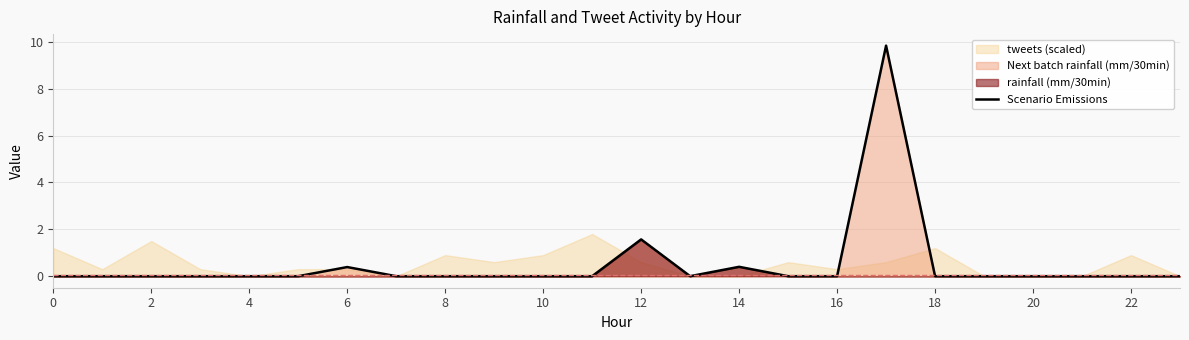

The value of Scenario Emissions at 2 is 0.0. True or false?

True